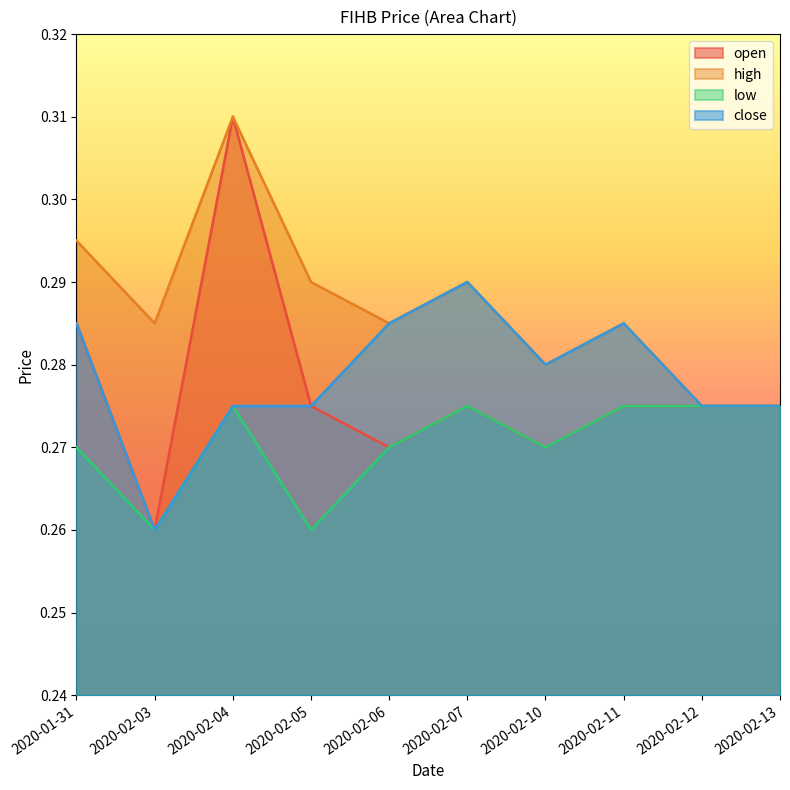

Which category has the highest value across all series?

2020-02-04